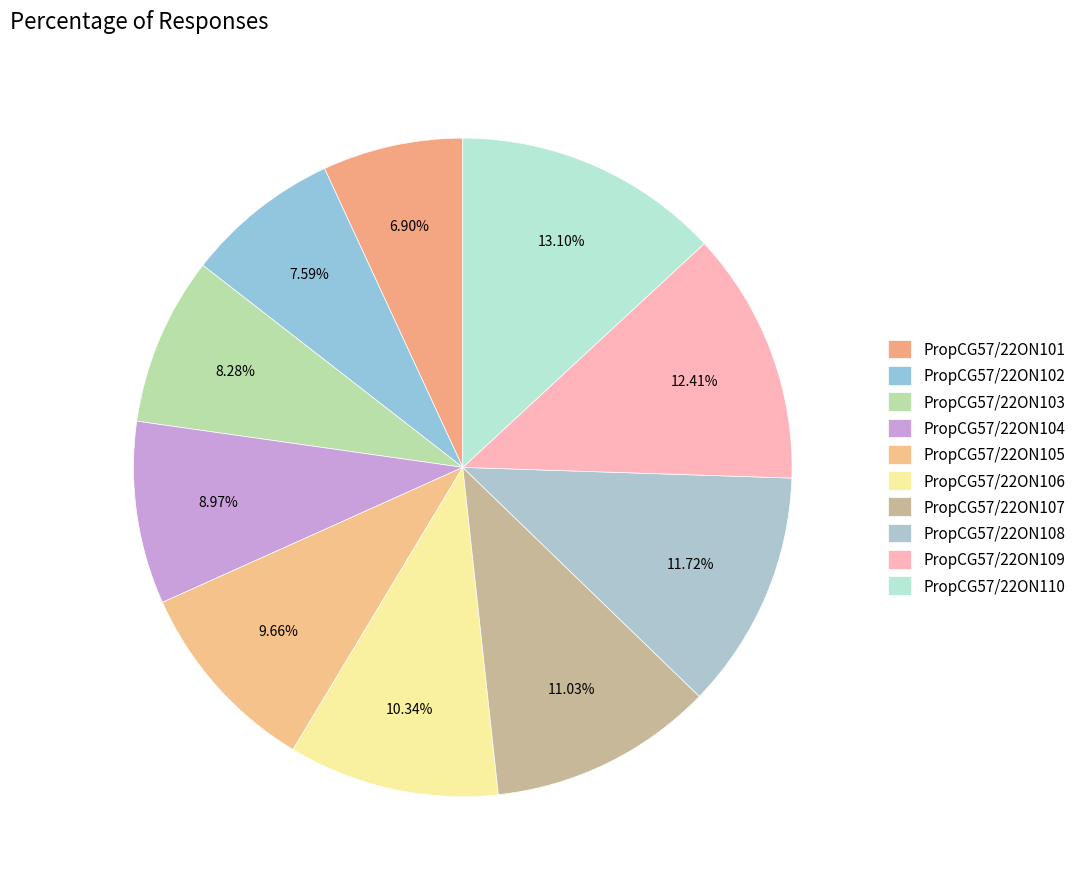

Does any single category account for the majority?

No